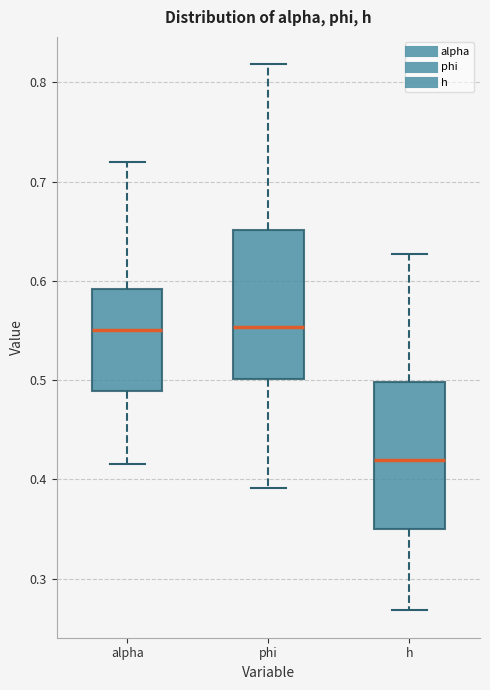

Where is the upper edge of the box for alpha on the y-axis? The values are not printed on the chart, so give them approximately, as read against the axis.

0.59